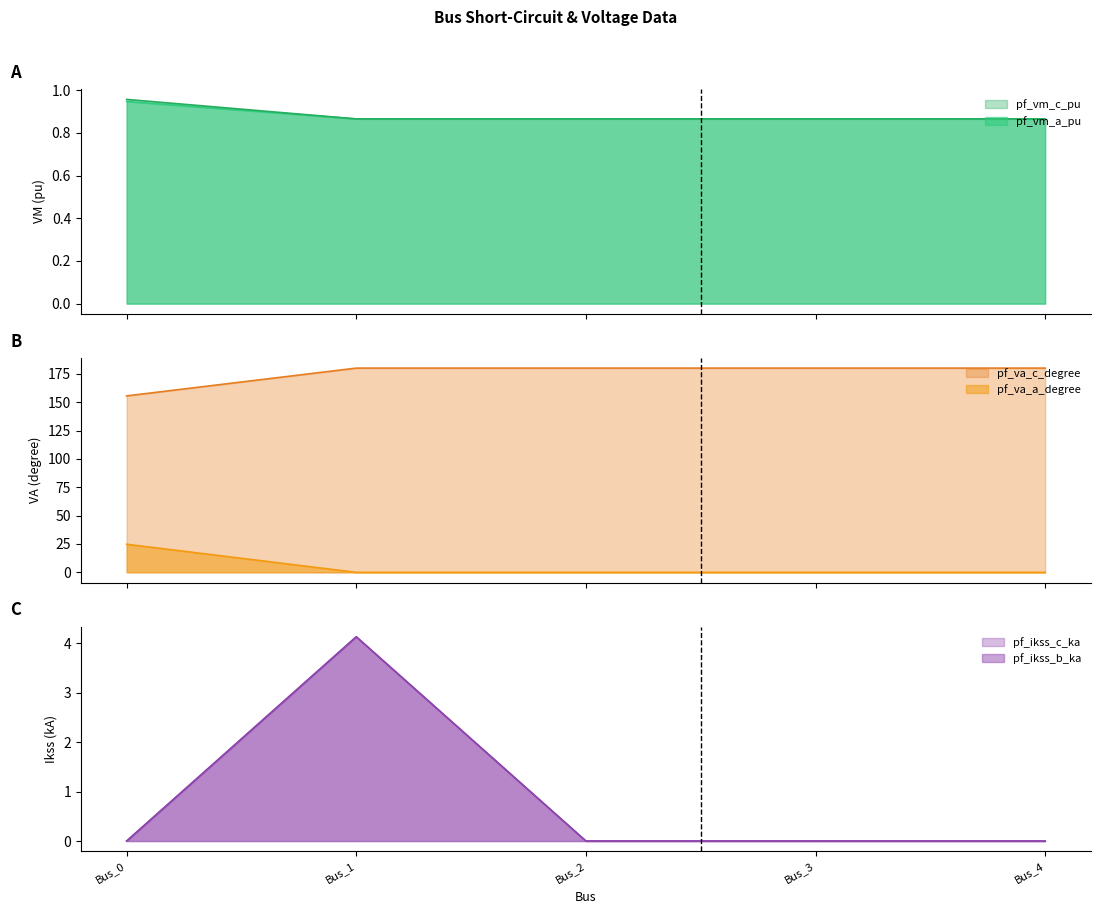

Between Bus_0 and Bus_4, which series saw the biggest shift?

pf_va_a_degree